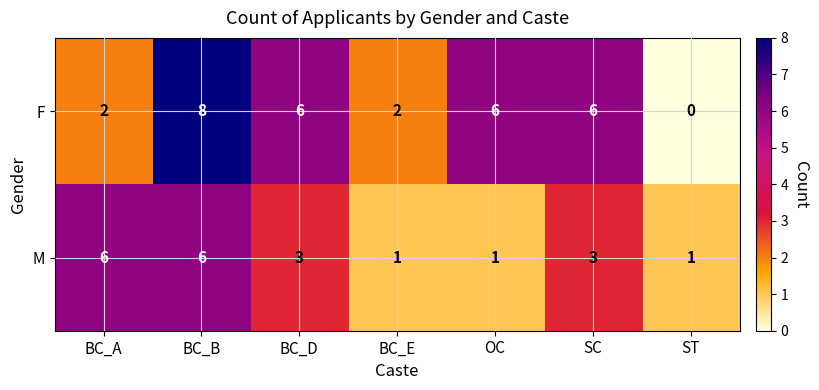

Where does the M series first go above 3?

BC_A